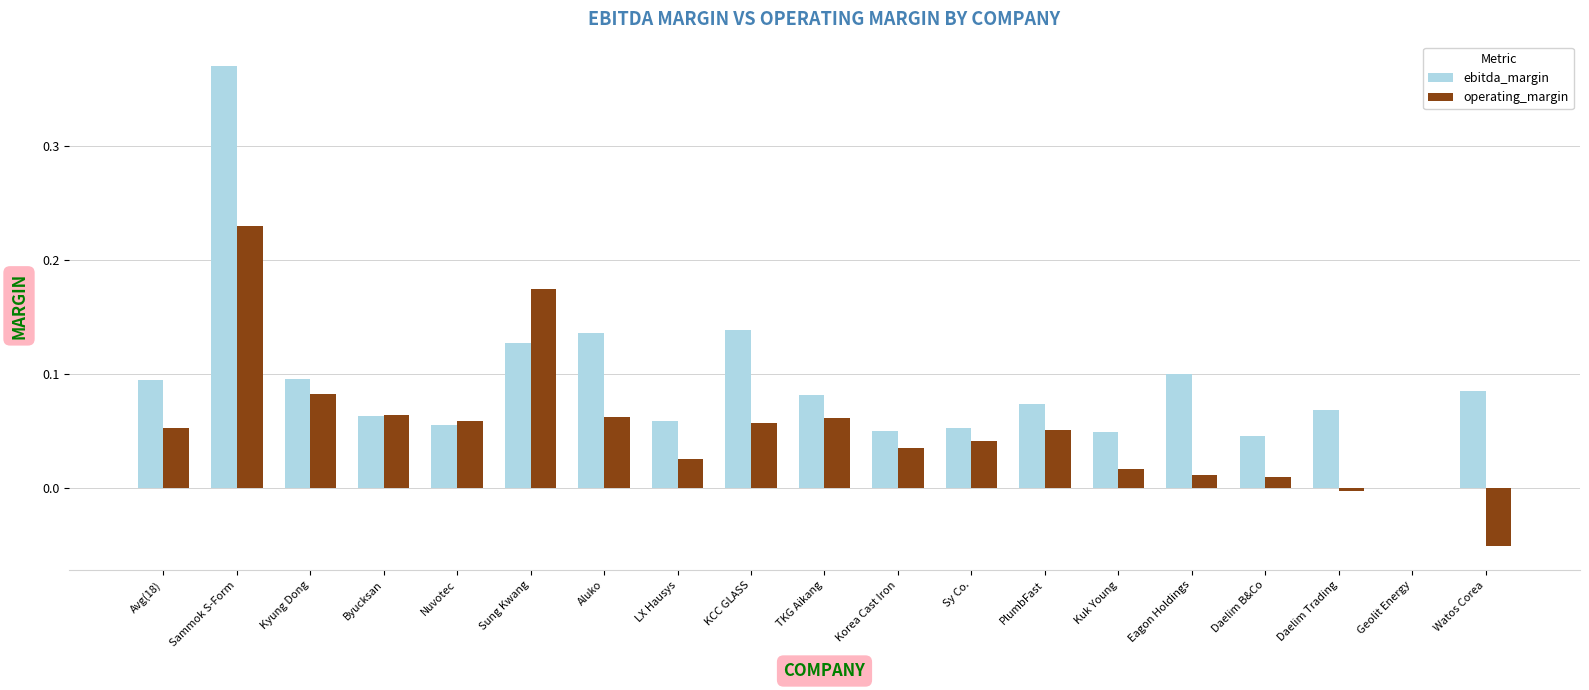

How many groups of bars are there?

19